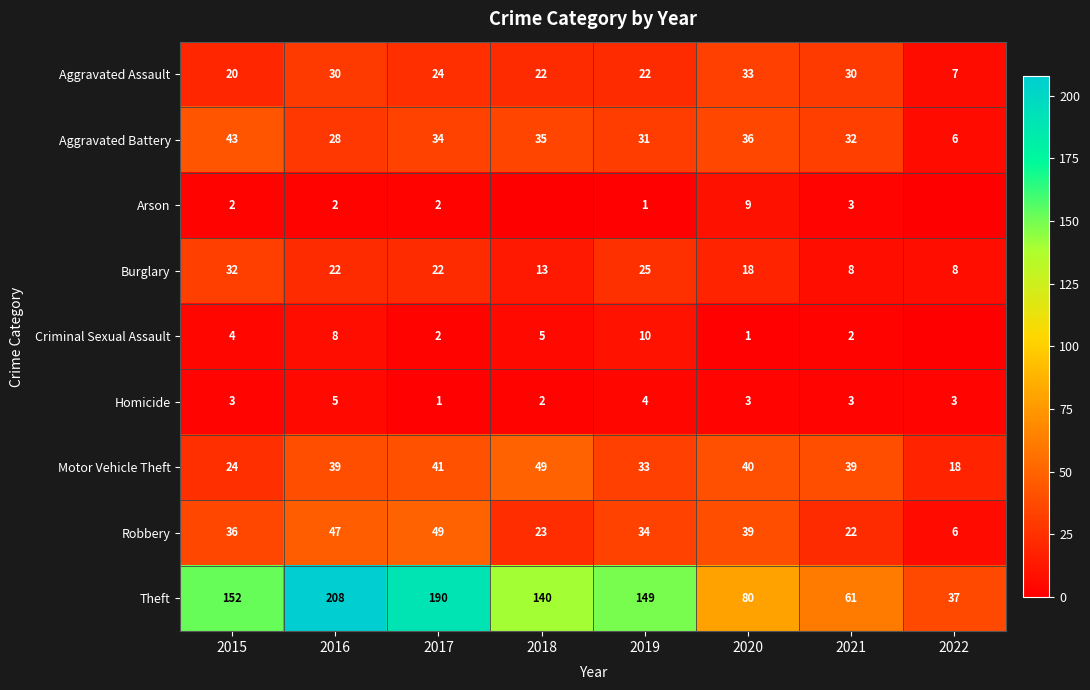

Is it true that Motor Vehicle Theft equals 49 at 2018?

True